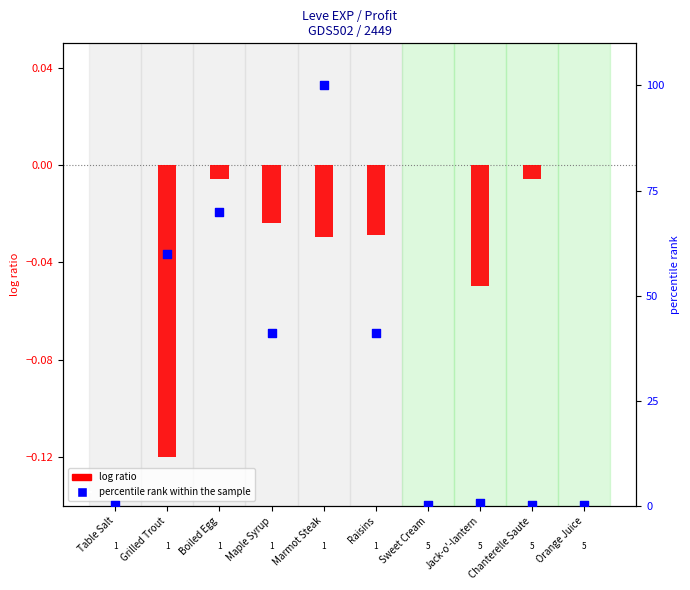

Which series reaches the minimum Y coordinate?

log ratio